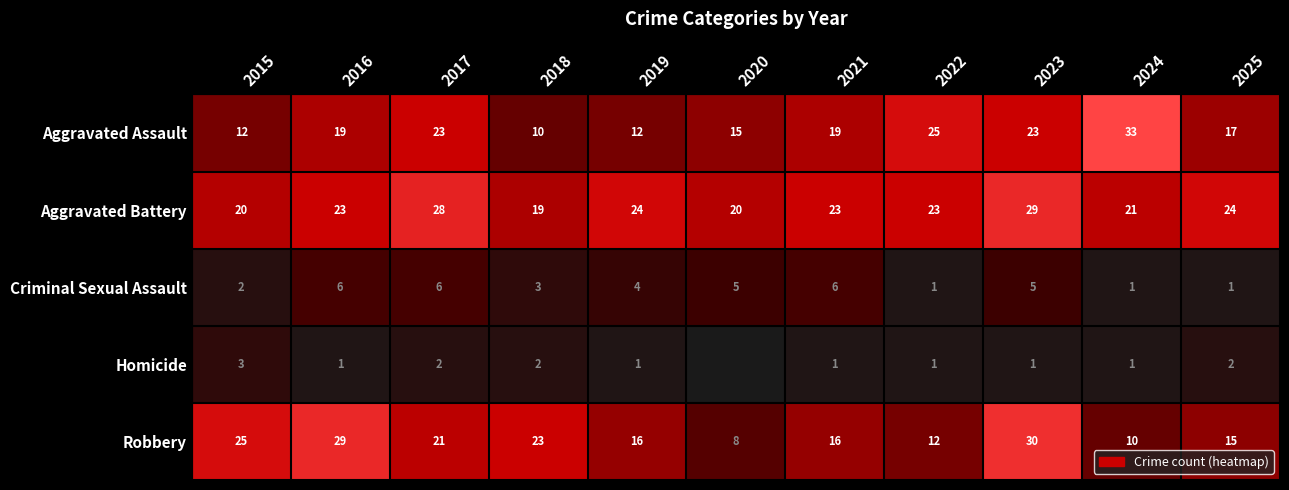

Which series changed the most between 2016 and 2018?

Aggravated Assault